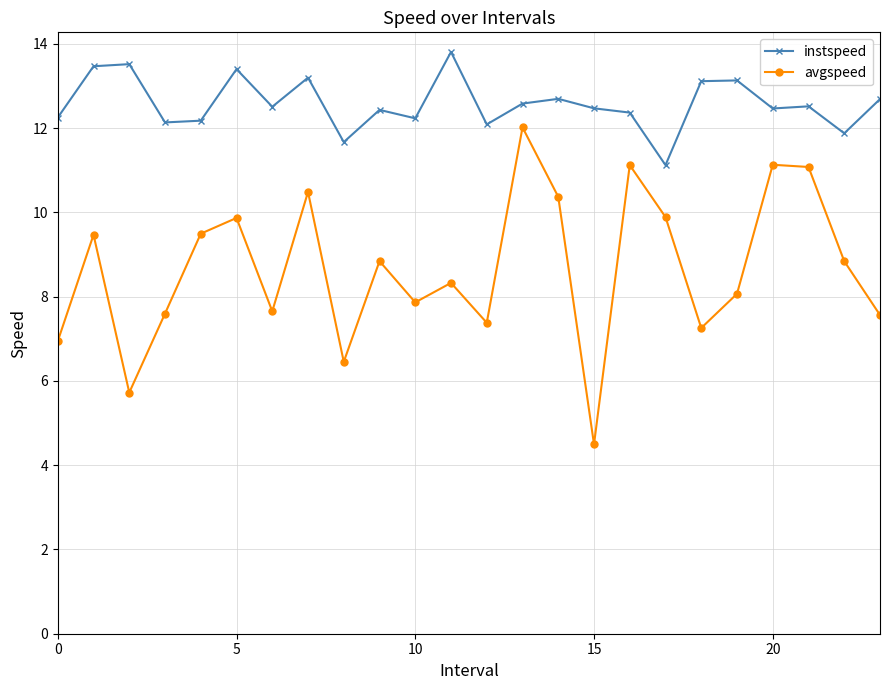

What is the greatest value displayed?

13.8